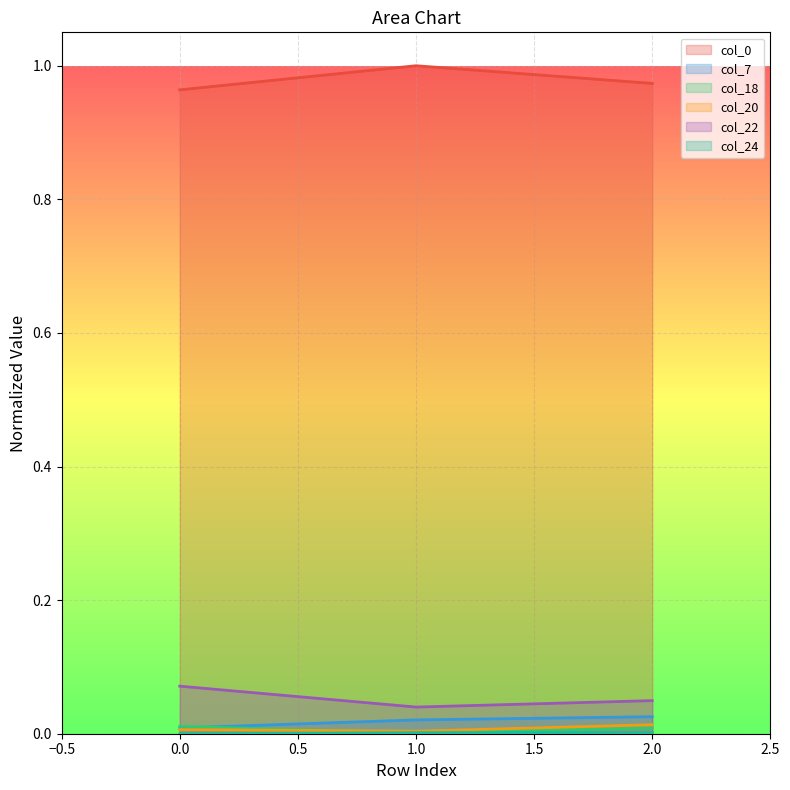

Is it true that col_22 equals 0.0 at 1?

True